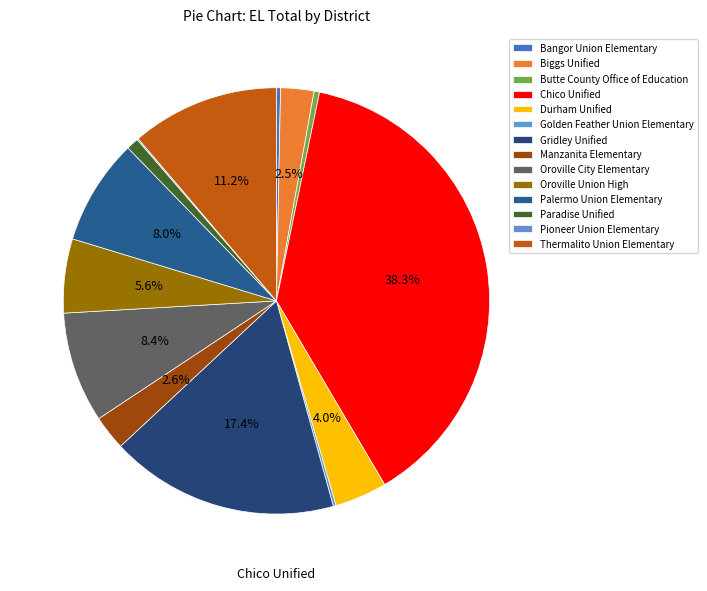

The Chico Unified slice represents 38% of the pie. True or false?

True